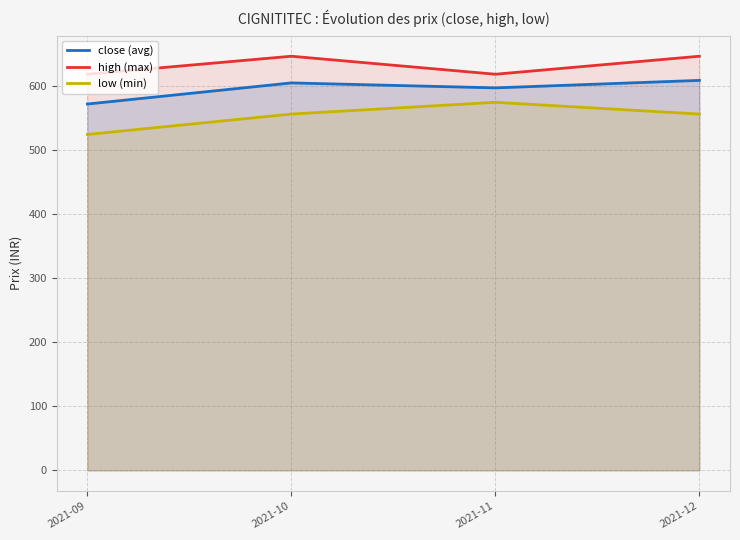

The value of low (min) at 2021-10 is 271.4. True or false?

False